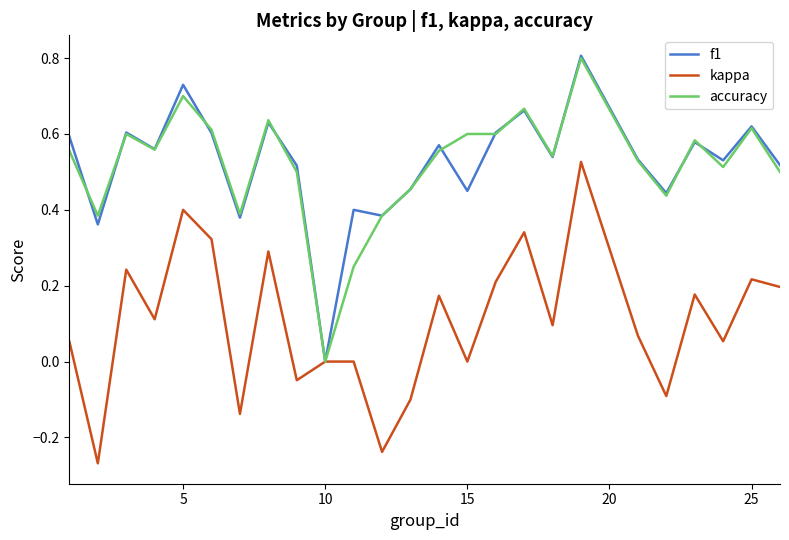

At which label does accuracy reach its minimum?

10